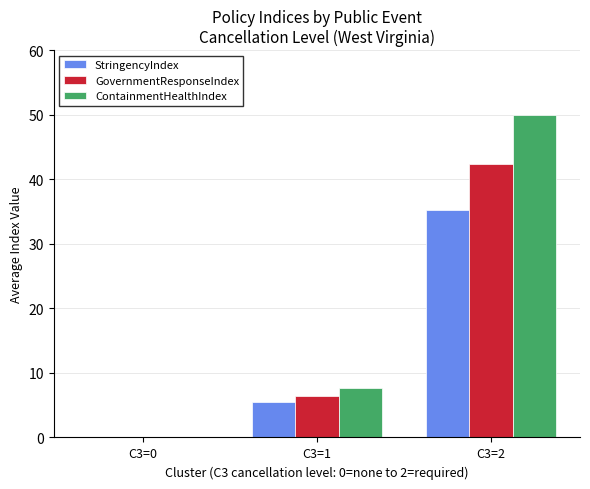

How many groups of bars are there?

3